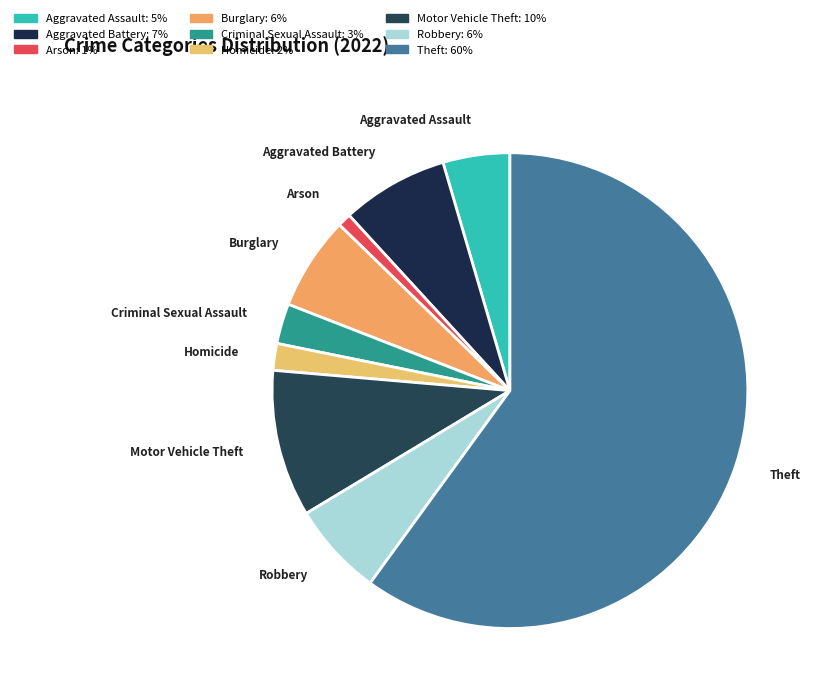

Is there a majority slice in this chart?

Yes